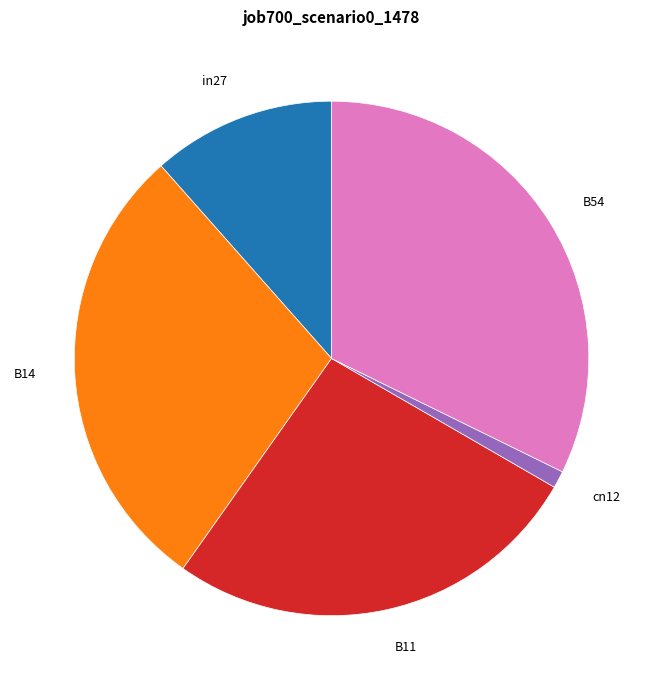

Which has a higher value, B14 or in27?

B14